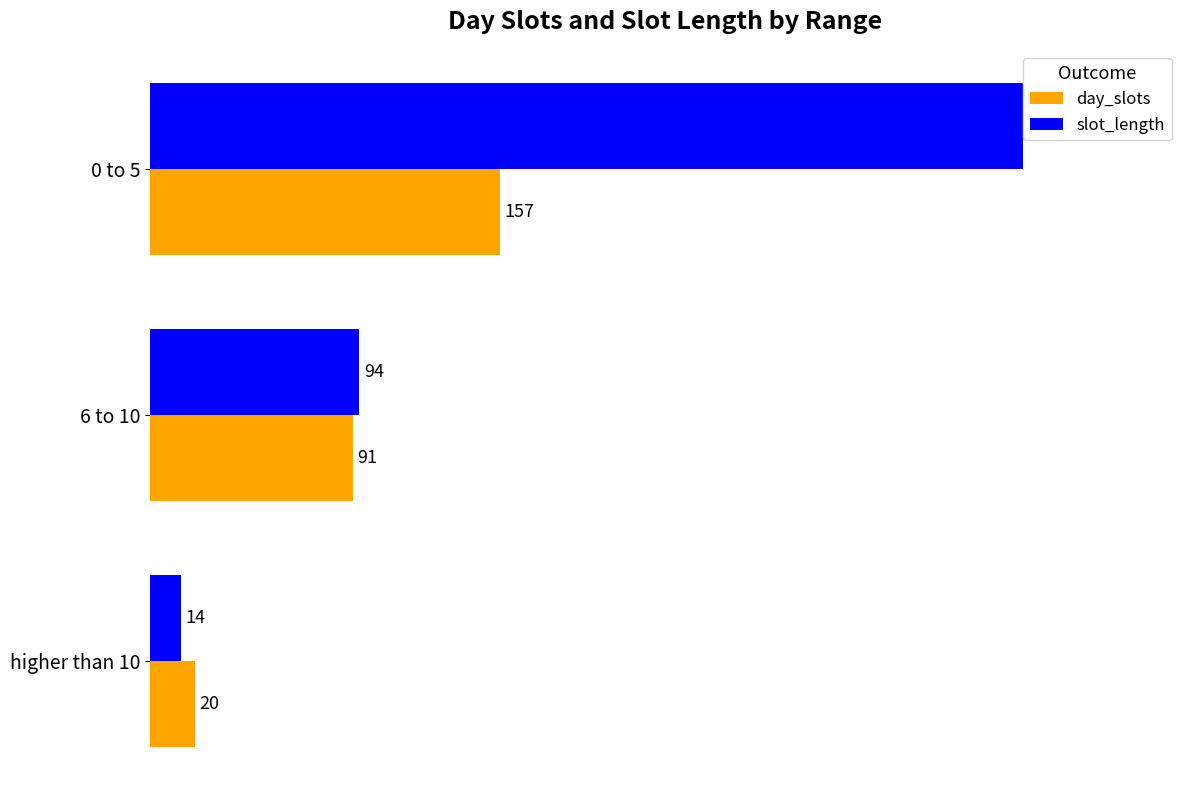

What is the difference between the maximum and minimum values in the slot_length series?

378